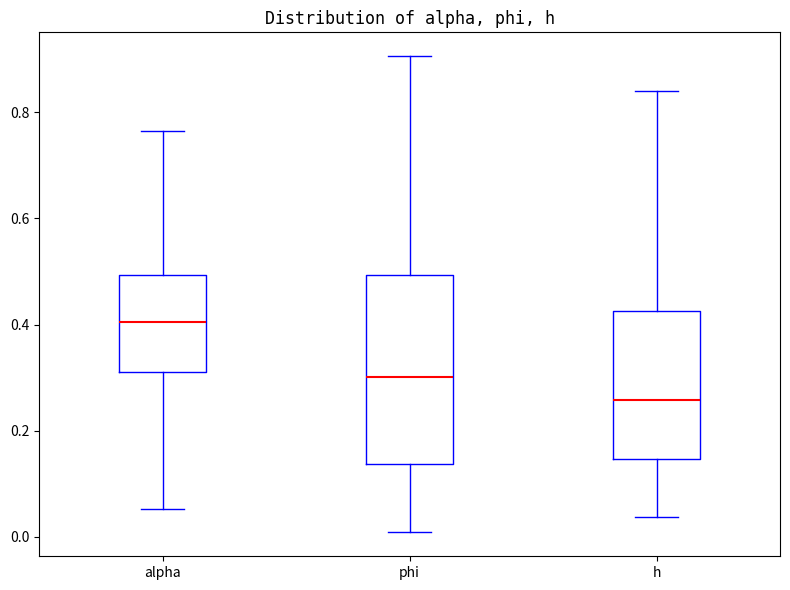

Which box has the lowest median line?

h